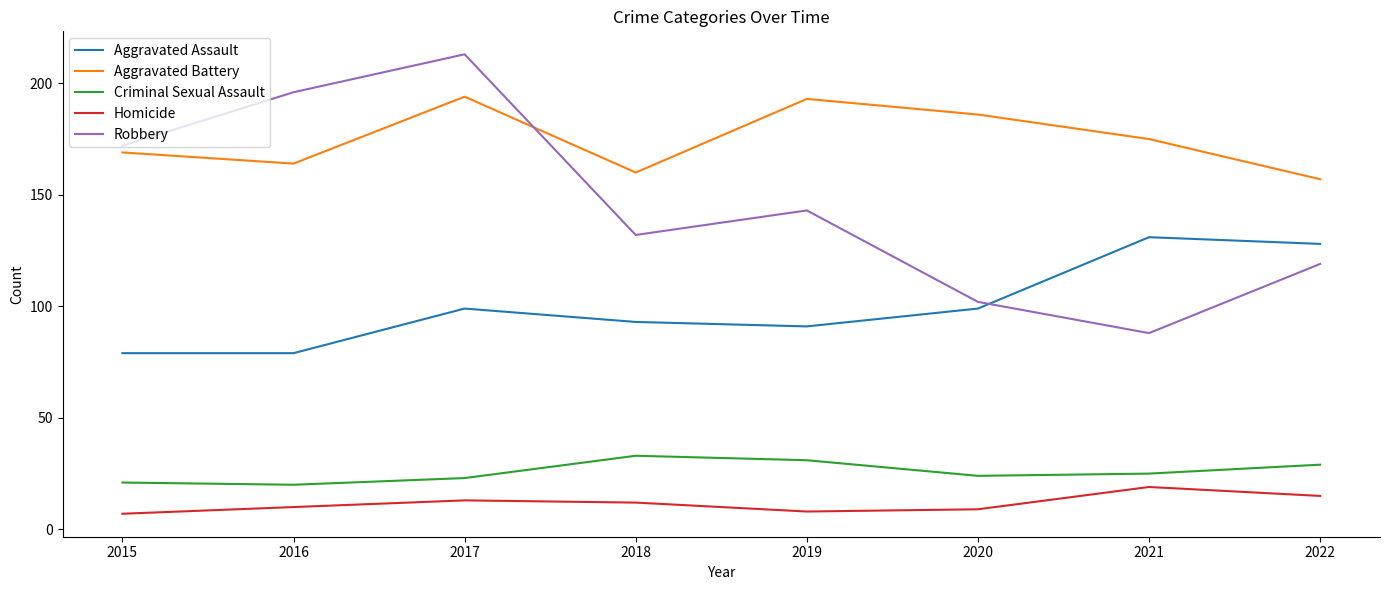

What is the maximum value shown in the chart?

213